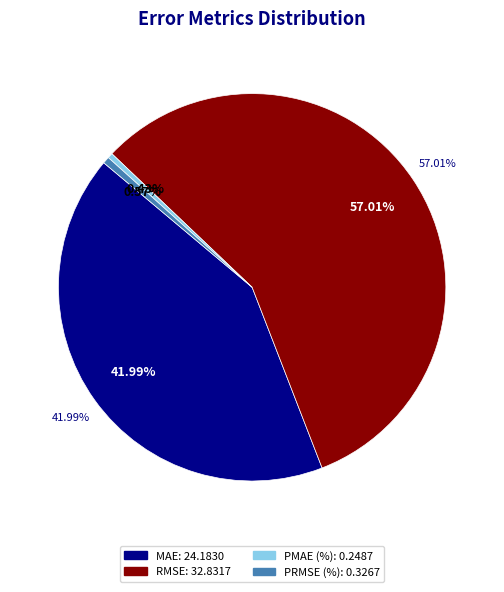

What is the largest slice in the pie chart?

RMSE